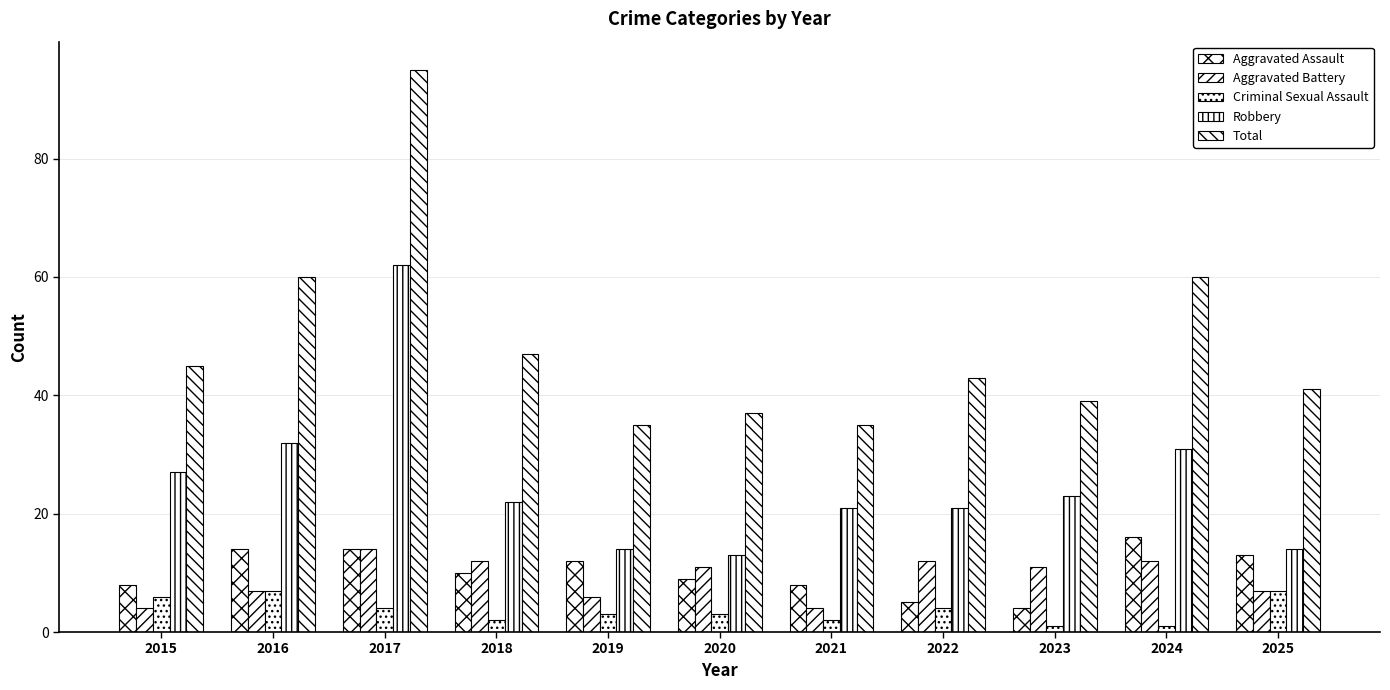

Are the bars horizontal?

No